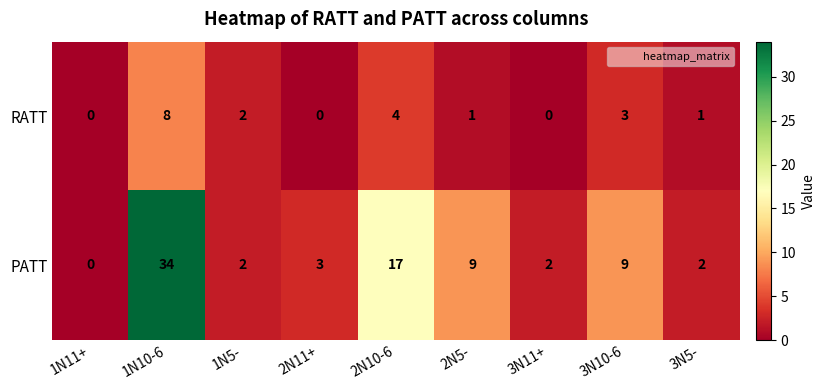

At which category is the sum across all series the highest?

1N10-6